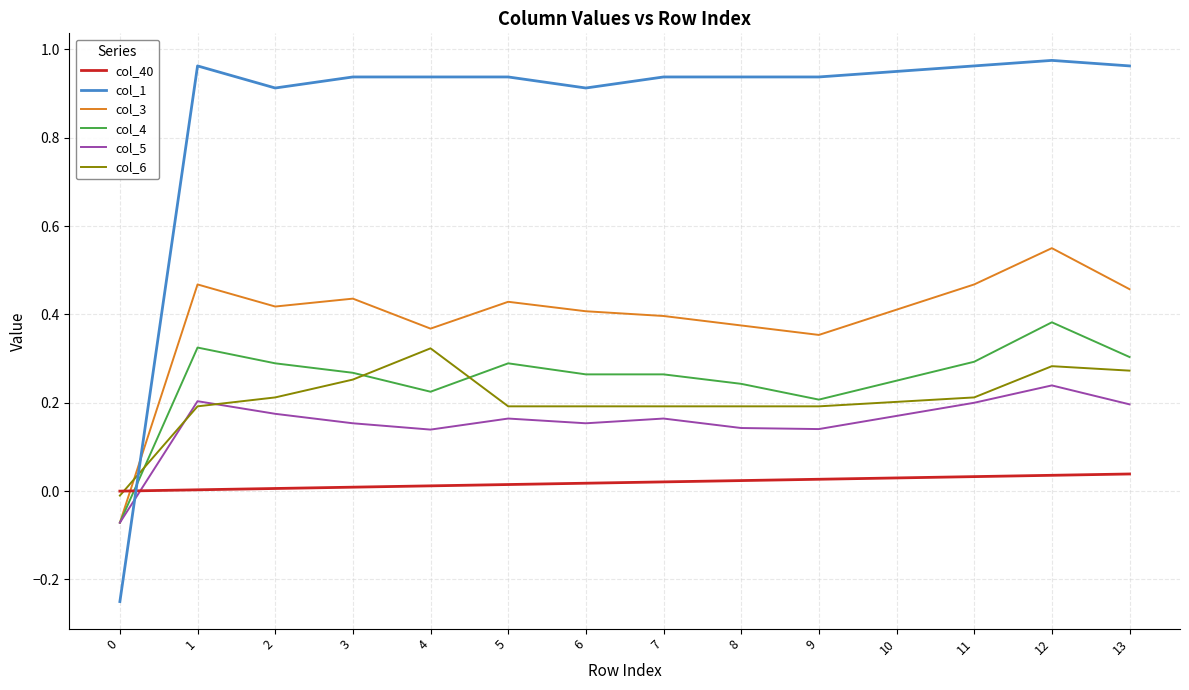

Where does the col_4 series first go above 0?

1